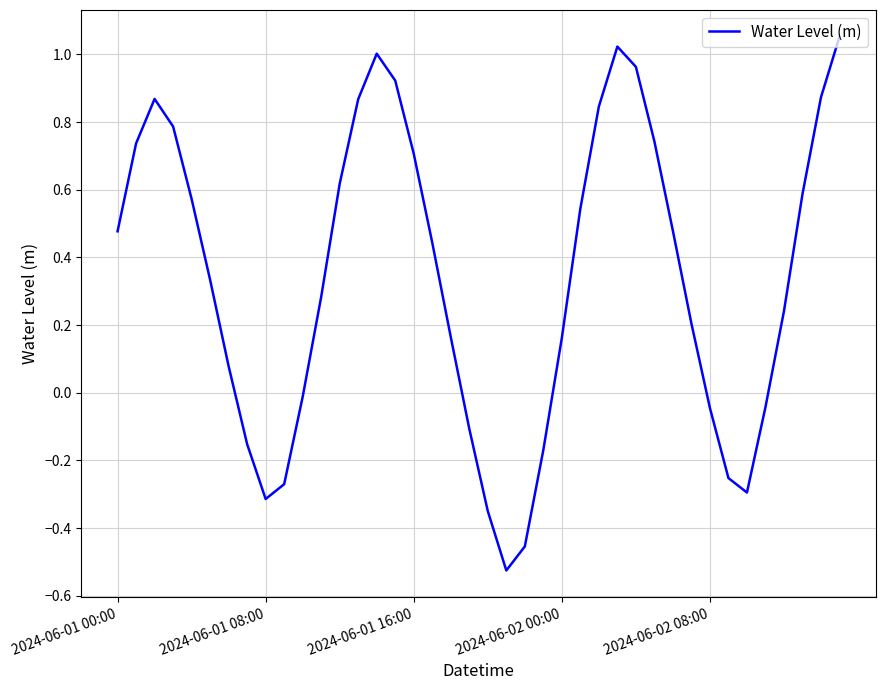

Does the chart have visible grid lines?

Yes